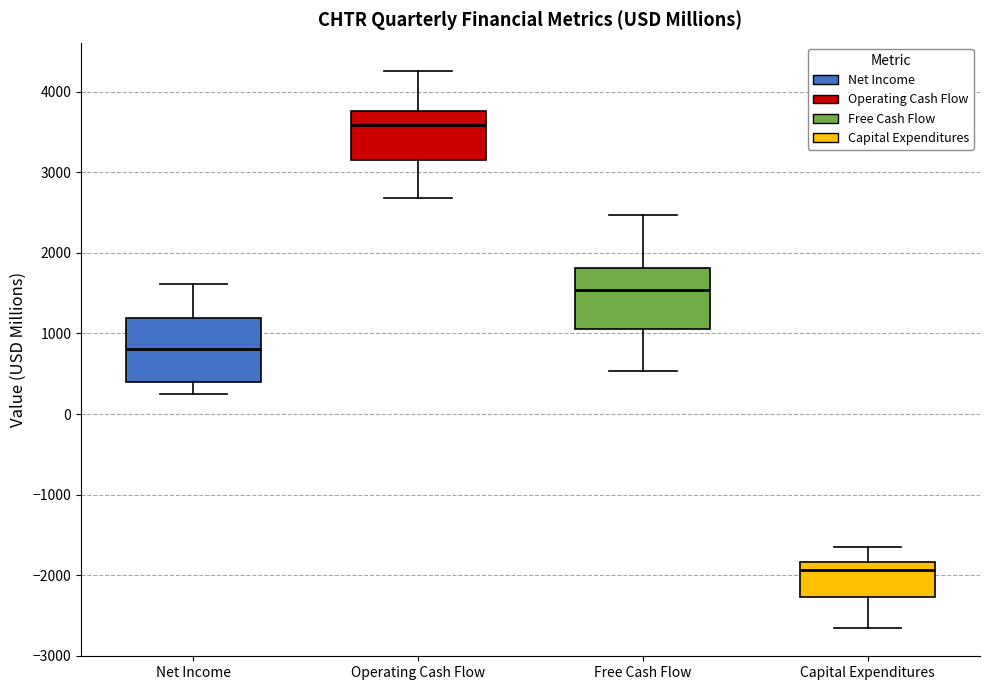

Reading left to right, read every box against the y-axis: the position of its median line, the range the box covers, and the ends of its whiskers. The values are not printed on the chart, so give them approximately, as read against the axis.

Net Income: median 800, box 400 to 1200, whiskers 300 to 1600
Operating Cash Flow: median 3600, box 3200 to 3800, whiskers 2700 to 4300
Free Cash Flow: median 1500, box 1100 to 1800, whiskers 500 to 2500
Capital Expenditures: median -1900, box -2300 to -1800, whiskers -2700 to -1600